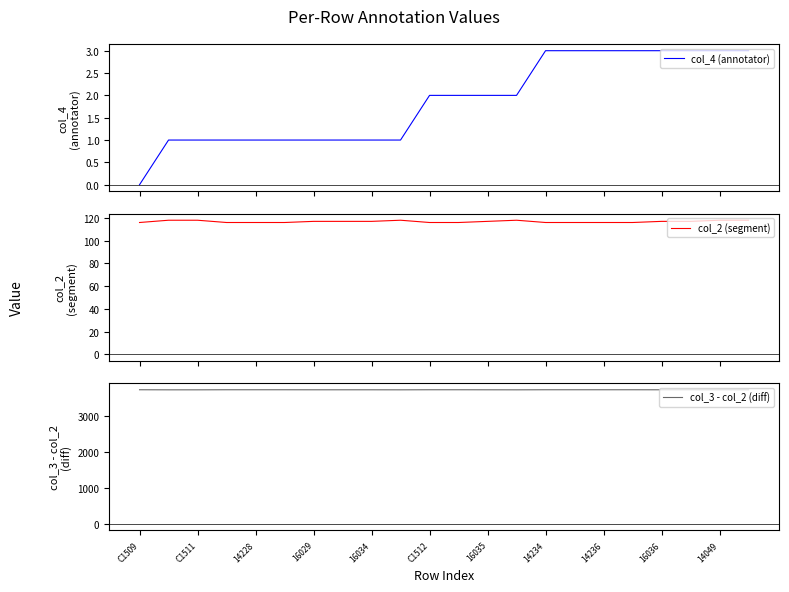

How many lines are shown in the chart?

3